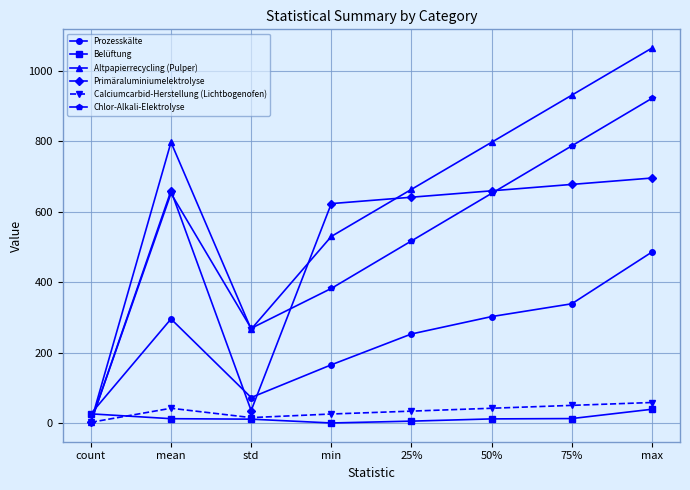

True or false: Primäraluminiumelektrolyse has a value of 1108.2 at 25%.

False